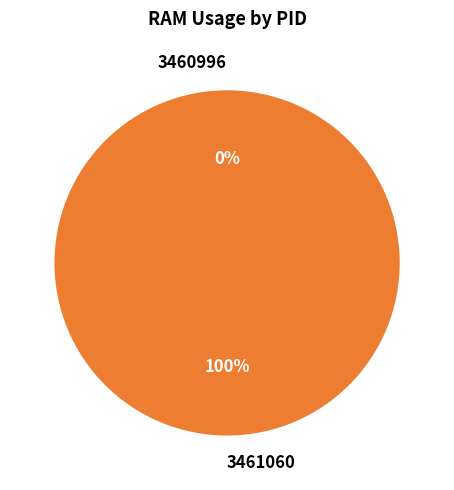

Count the number of slices in the pie.

2